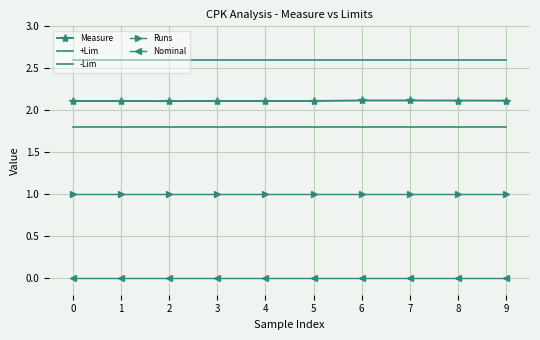

Between 4 and 5, which series saw the biggest shift?

Measure